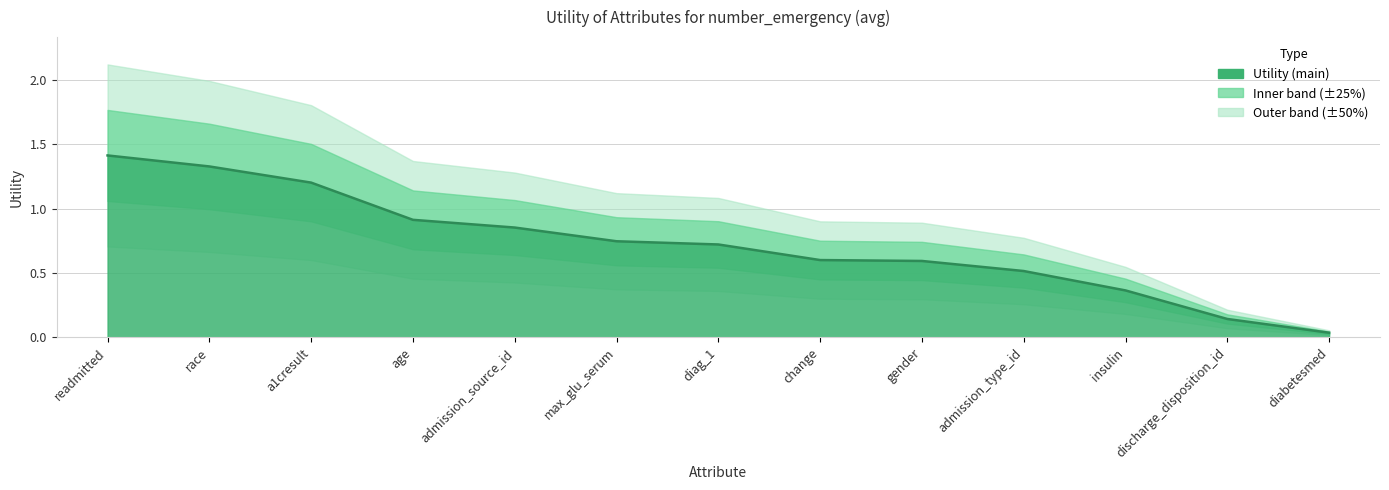

What is the value of the 3rd point from the left?

1.2